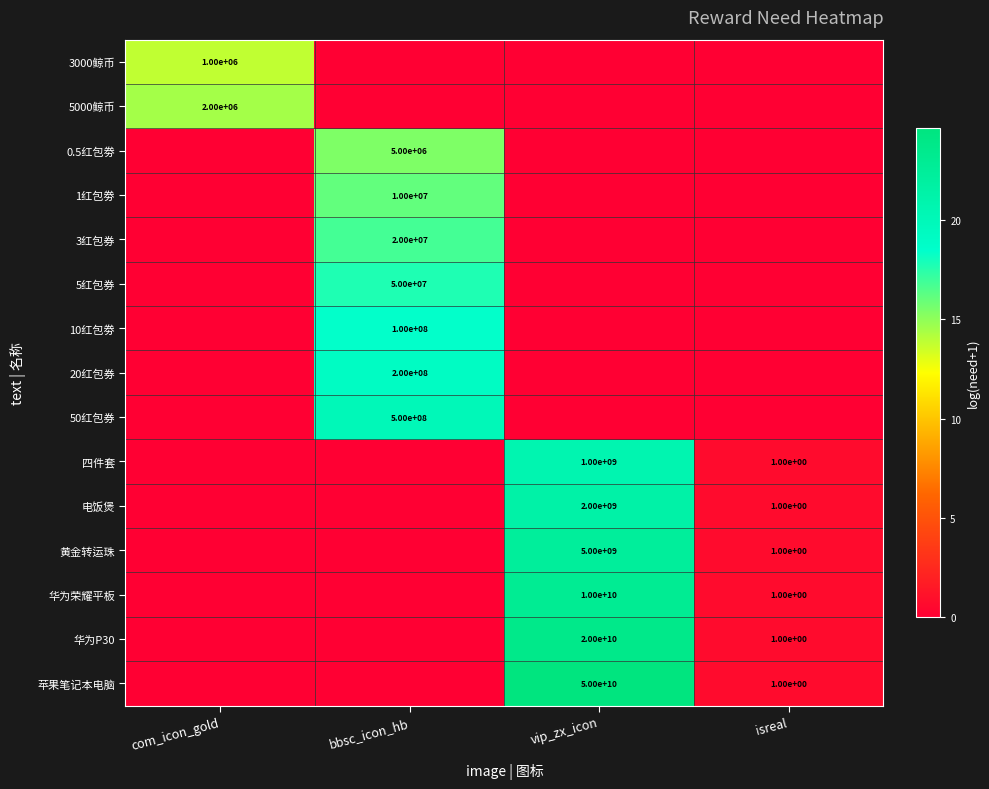

The value of 华为荣耀平板 at isreal is 1. True or false?

True